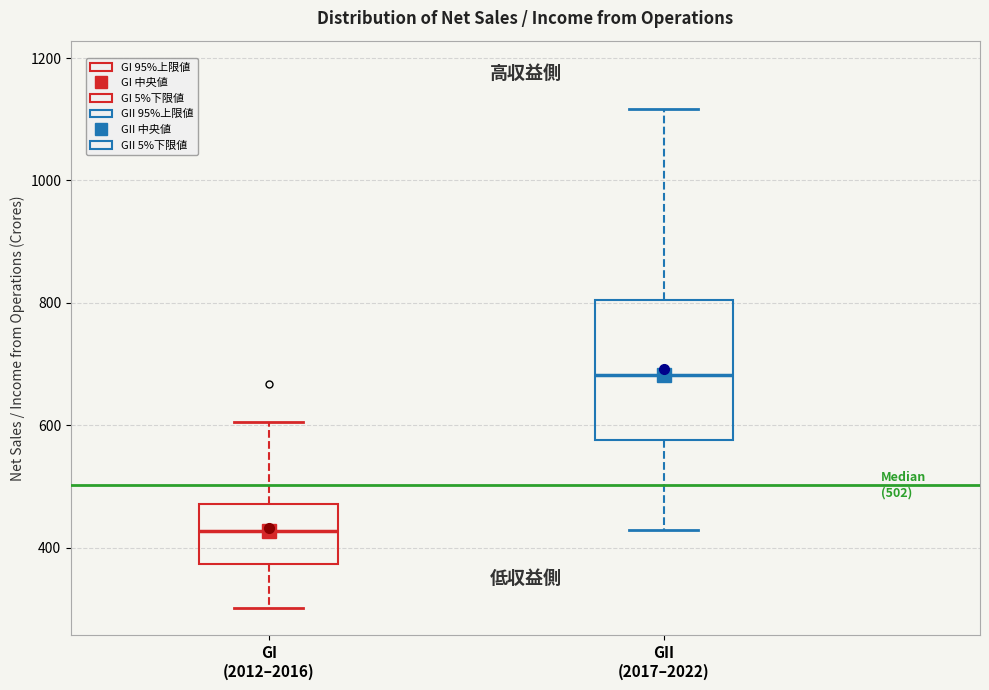

Which box's median line is the lowest?

GI (2012–2016)